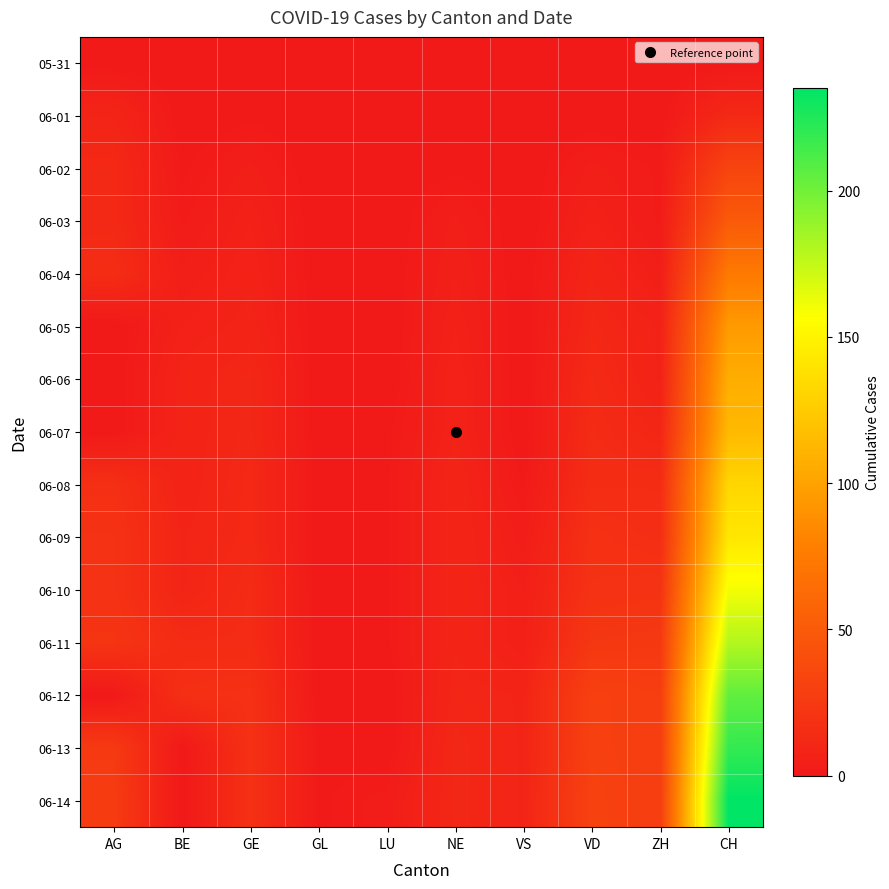

Reading right to left, transcribe all the data shown in this chart.

05-31: CH=0	ZH=0	VD=0	VS=0	NE=0	LU=0	GL=0	GE=0	BE=0	AG=0
06-01: CH=12	ZH=0	VD=0	VS=0	NE=0	LU=0	GL=0	GE=1	BE=0	AG=9
06-02: CH=33	ZH=2	VD=4	VS=0	NE=1	LU=0	GL=0	GE=4	BE=1	AG=12
06-03: CH=50	ZH=2	VD=6	VS=0	NE=4	LU=0	GL=0	GE=6	BE=2	AG=12
06-04: CH=74	ZH=4	VD=9	VS=0	NE=5	LU=0	GL=0	GE=7	BE=4	AG=15
06-05: CH=95	ZH=7	VD=11	VS=0	NE=6	LU=0	GL=0	GE=8	BE=6	AG=0
06-06: CH=107	ZH=7	VD=13	VS=0	NE=7	LU=0	GL=0	GE=11	BE=8	AG=0
06-07: CH=114	ZH=10	VD=14	VS=0	NE=7	LU=1	GL=0	GE=11	BE=8	AG=0
06-08: CH=132	ZH=15	VD=15	VS=1	NE=9	LU=1	GL=0	GE=12	BE=8	AG=17
06-09: CH=142	ZH=16	VD=18	VS=3	NE=9	LU=1	GL=0	GE=12	BE=9	AG=19
06-10: CH=160	ZH=20	VD=19	VS=5	NE=9	LU=1	GL=0	GE=14	BE=9	AG=19
06-11: CH=180	ZH=24	VD=23	VS=5	NE=9	LU=1	GL=0	GE=14	BE=14	AG=21
06-12: CH=205	ZH=28	VD=30	VS=9	NE=10	LU=0	GL=0	GE=18	BE=17	AG=0
06-13: CH=219	ZH=28	VD=30	VS=9	NE=11	LU=0	GL=1	GE=18	BE=0	AG=25
06-14: CH=235	ZH=28	VD=31	VS=9	NE=11	LU=3	GL=1	GE=18	BE=0	AG=26